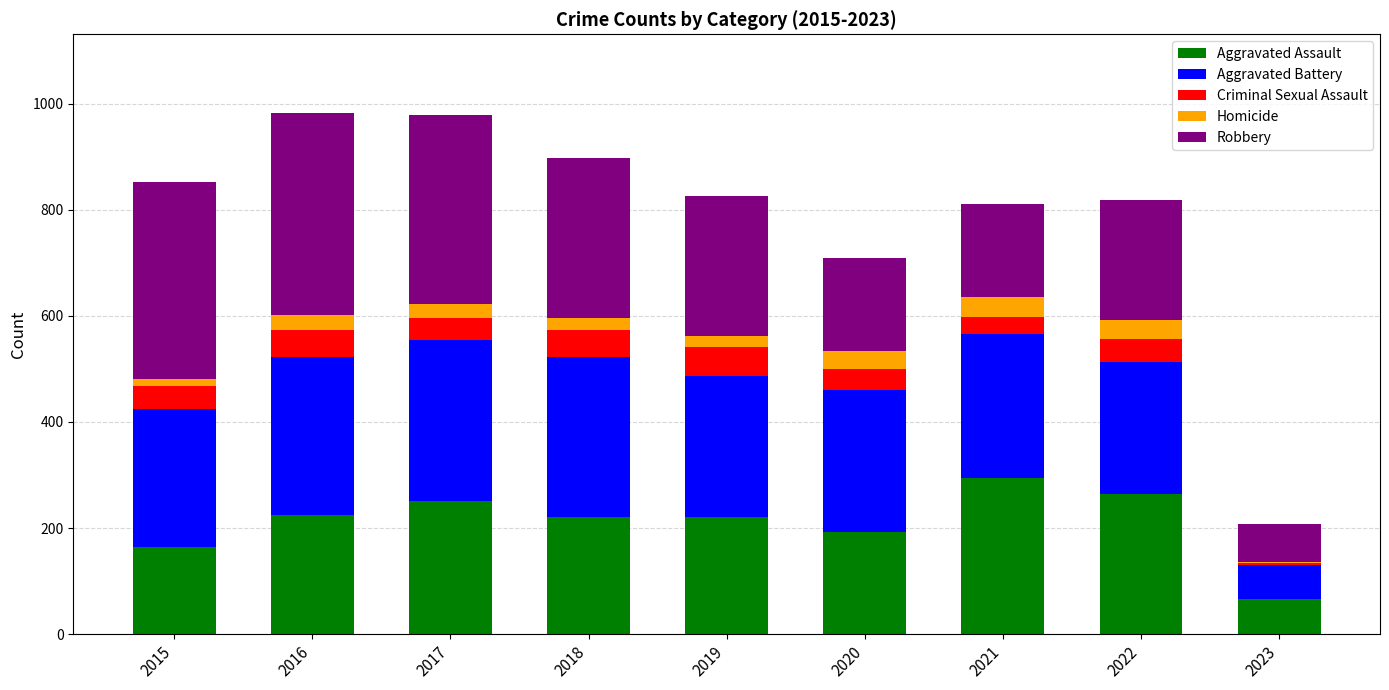

The value of Aggravated Assault at 2015 is 164. True or false?

True